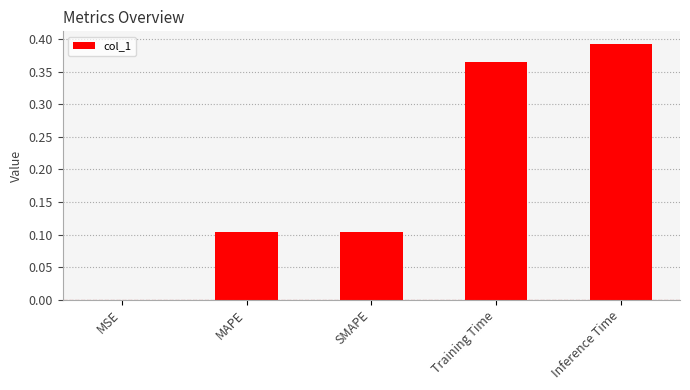

What is the change in value from SMAPE to Inference Time?

+0.3